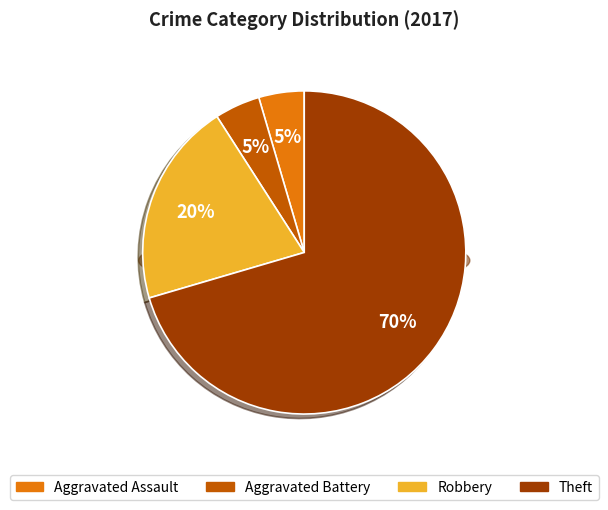

What percentage is the Theft slice, to the nearest percent?

70%